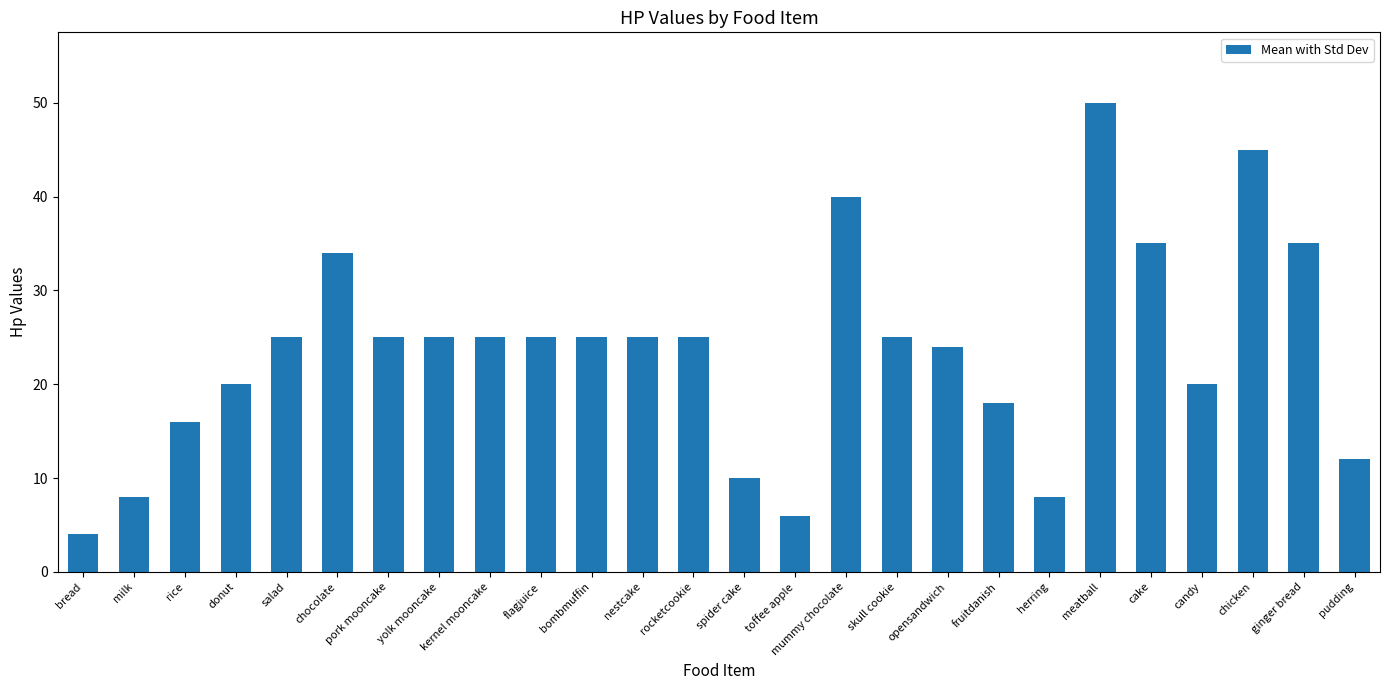

How many data points does each series have?

26